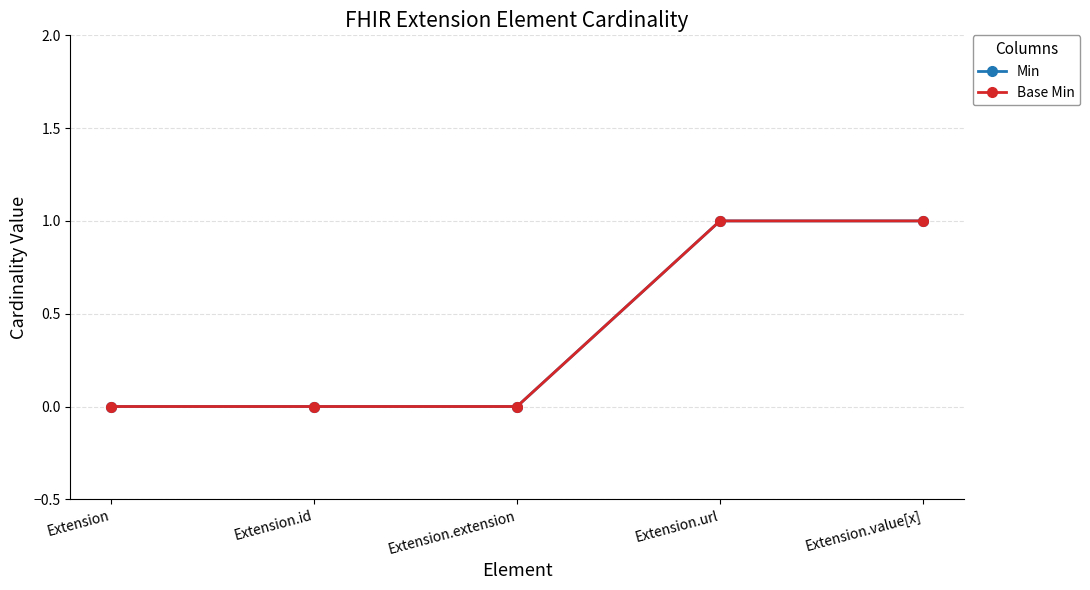

Does the chart have visible grid lines?

Yes